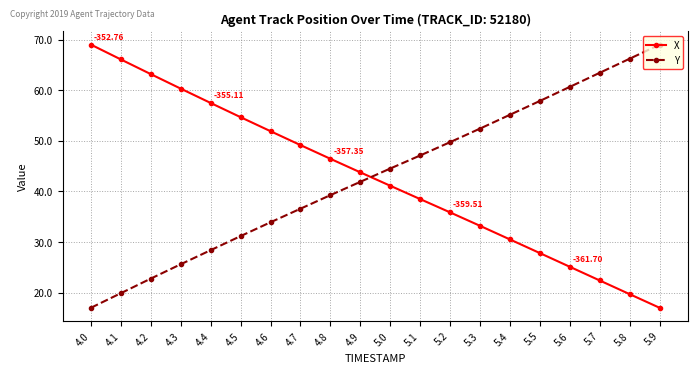

What is the greatest value displayed?

69.0